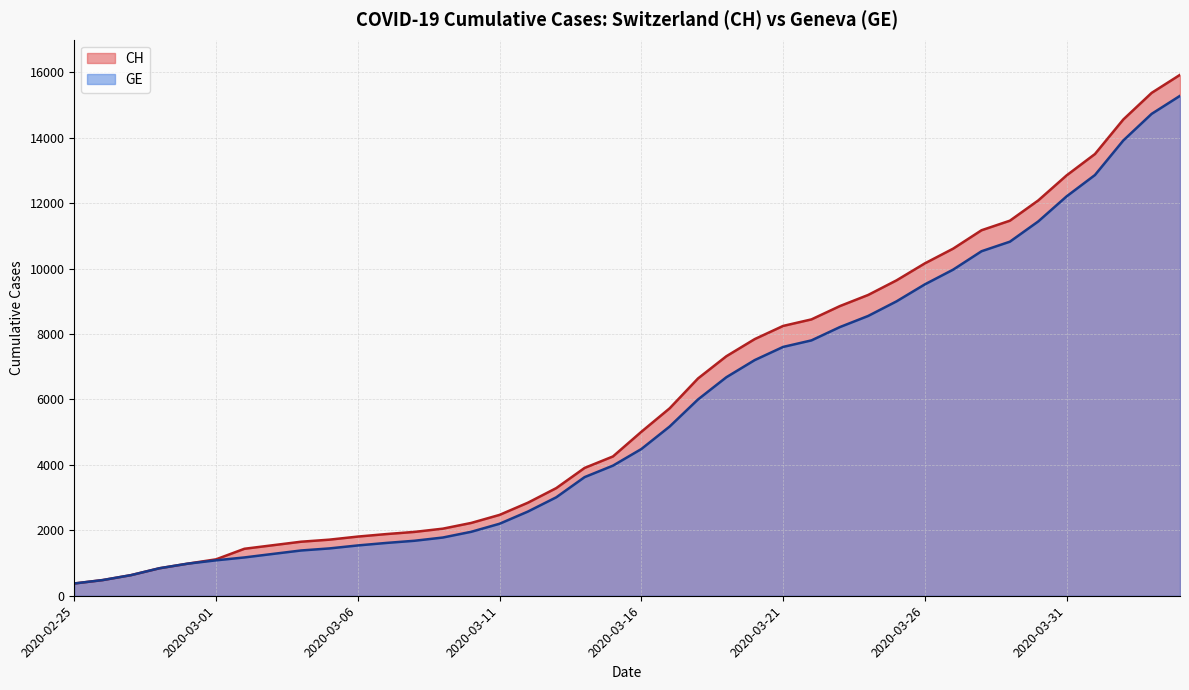

True or false: CH and GE cross at least once.

False